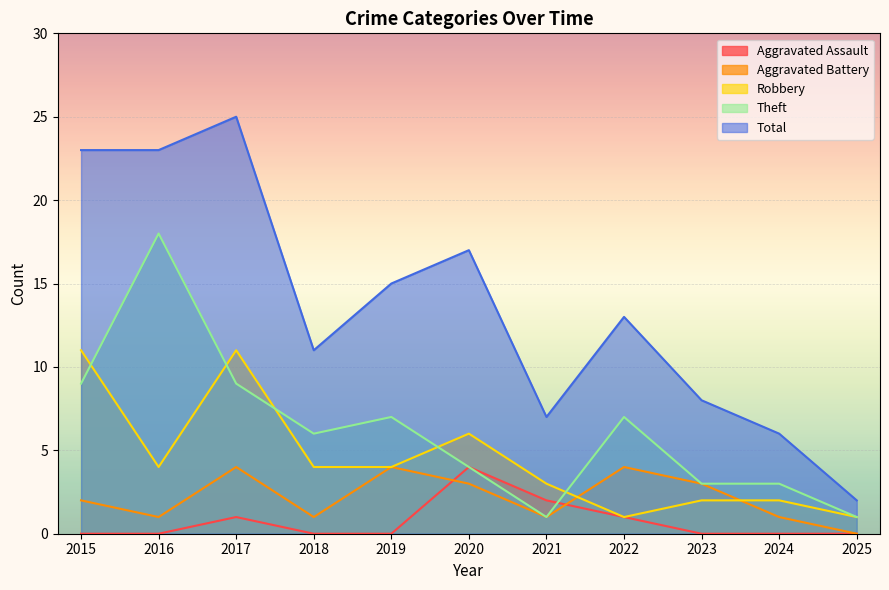

How many values in the Theft series are below 6?

5